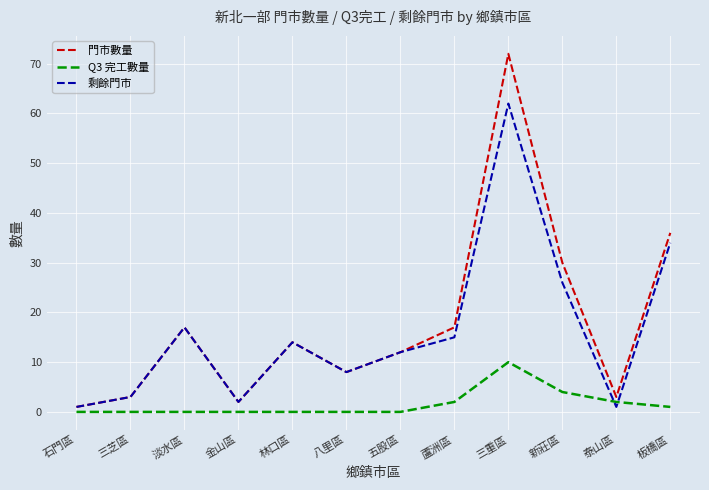

The 門市數量 series shows 8 at 八里區. True or false?

True